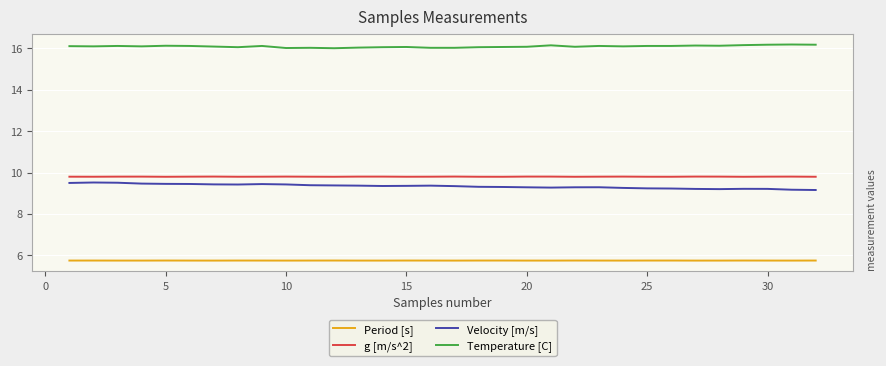

Which series has the largest total across all categories?

Temperature [C]